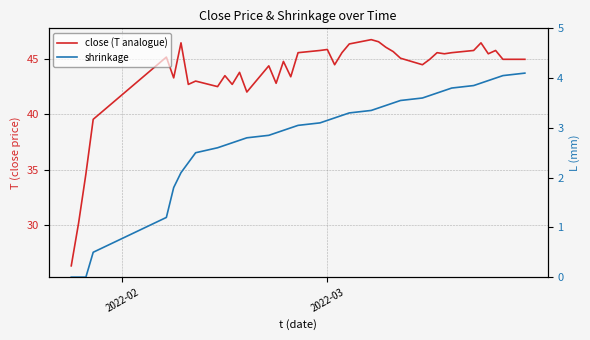

True or false: shrinkage and close (T analogue) cross at least once.

False